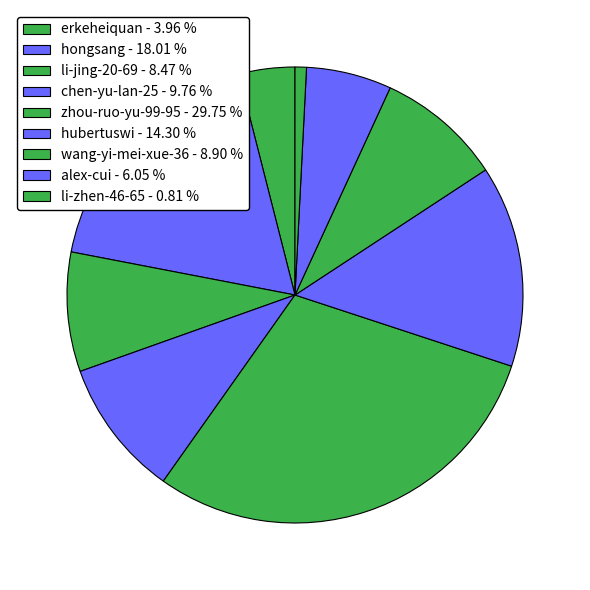

How many slices are in this pie chart?

9